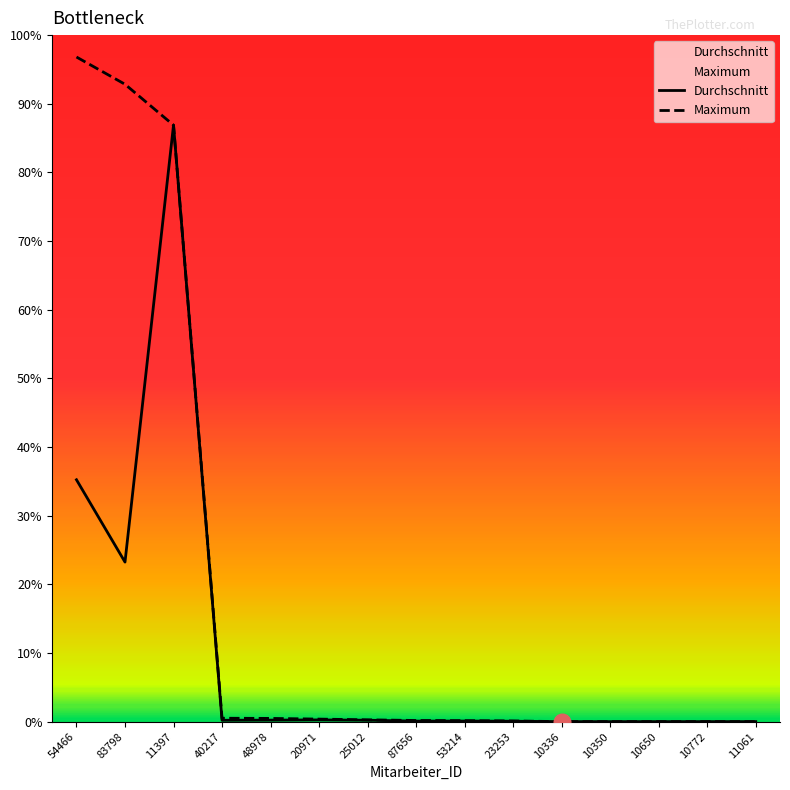

What are all the series names shown in the legend?

Durchschnitt, Maximum